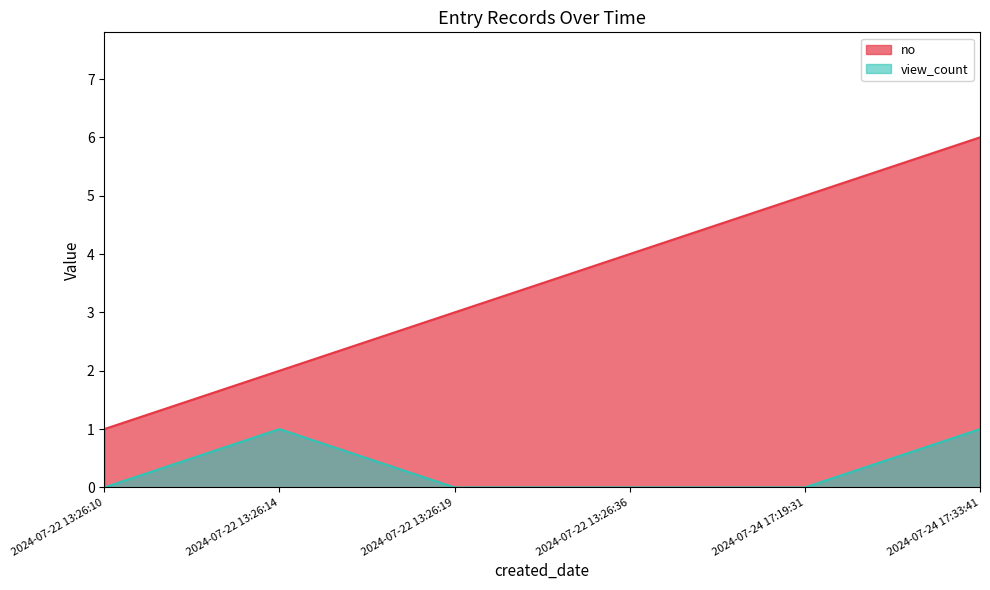

What is the greatest value displayed?

6